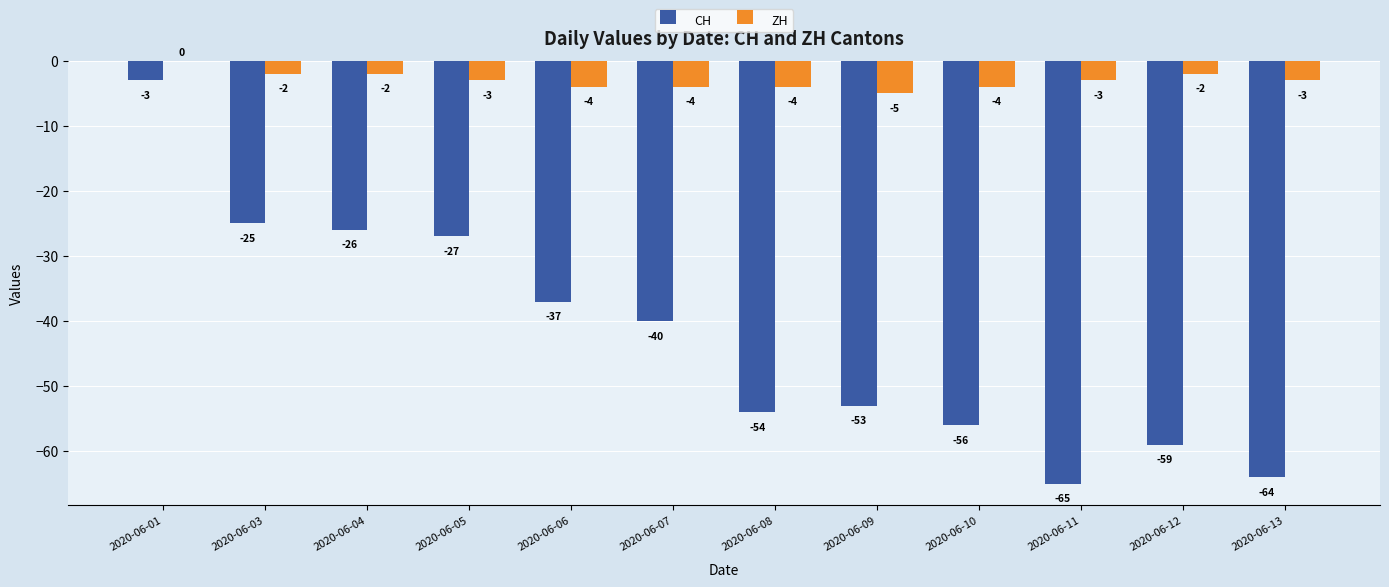

Which series has the largest total across all categories?

ZH